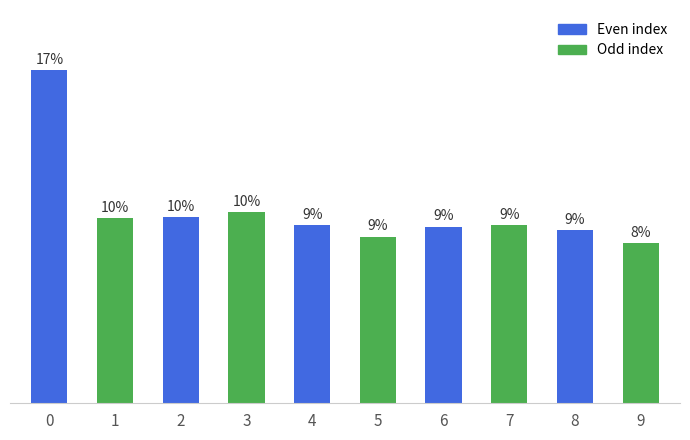

Which category has the lowest value across all series?

9